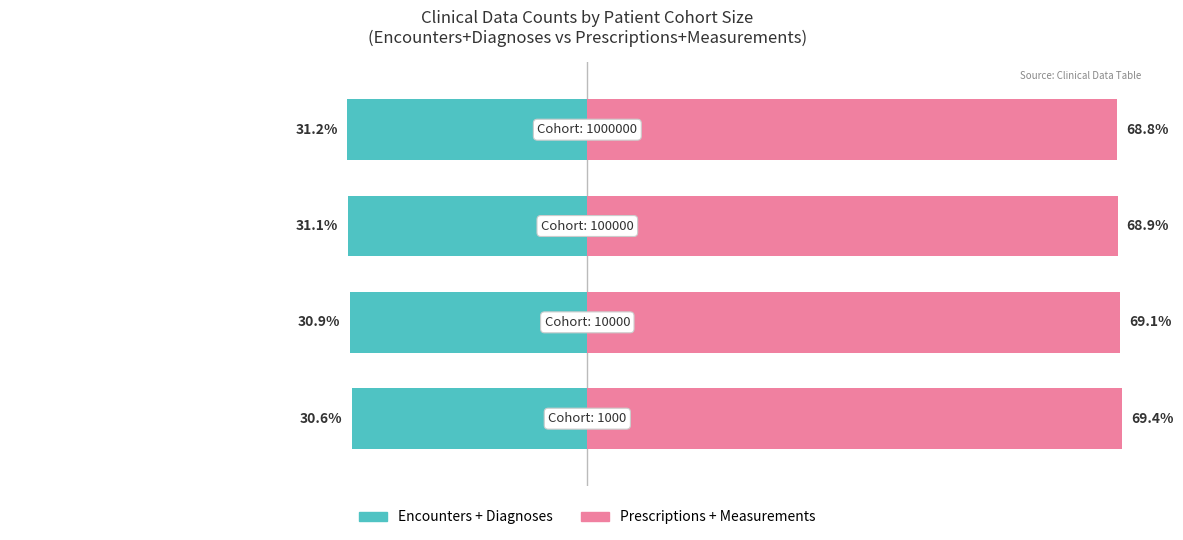

Which series has the largest total across all categories?

Prescriptions + Measurements